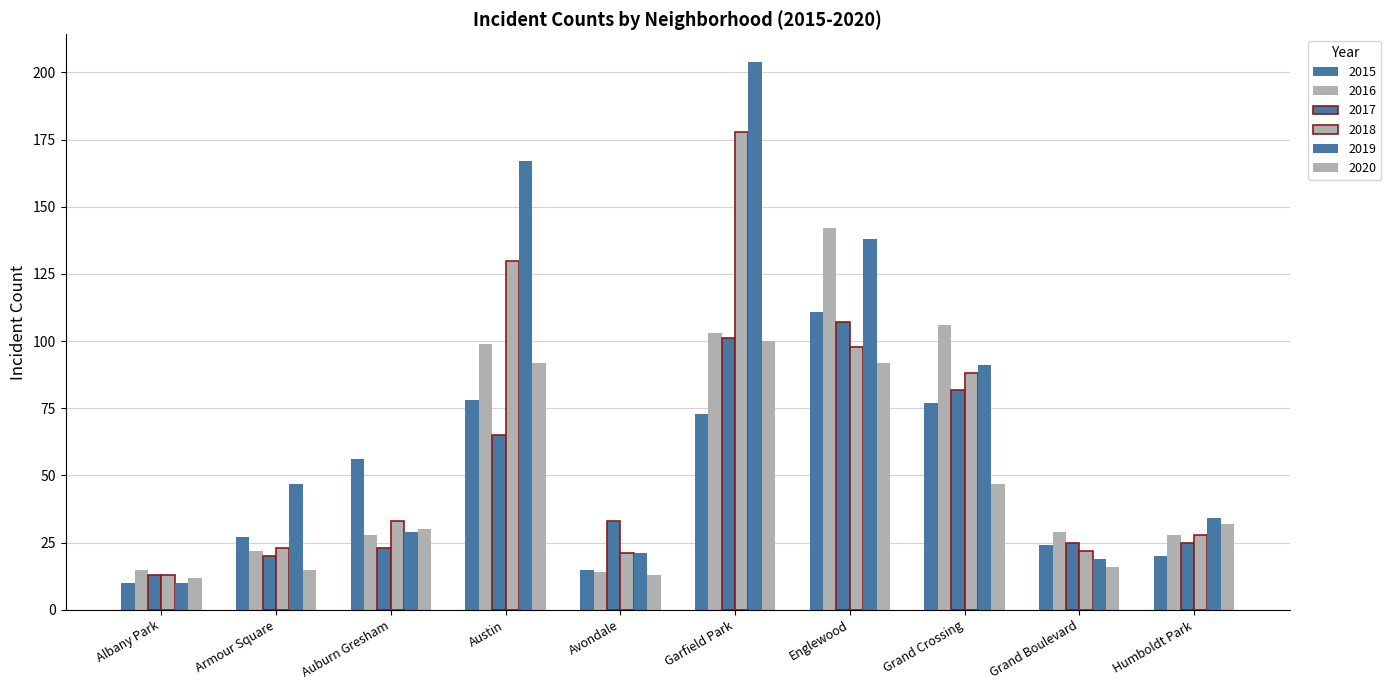

Count the number of data series in this chart.

6